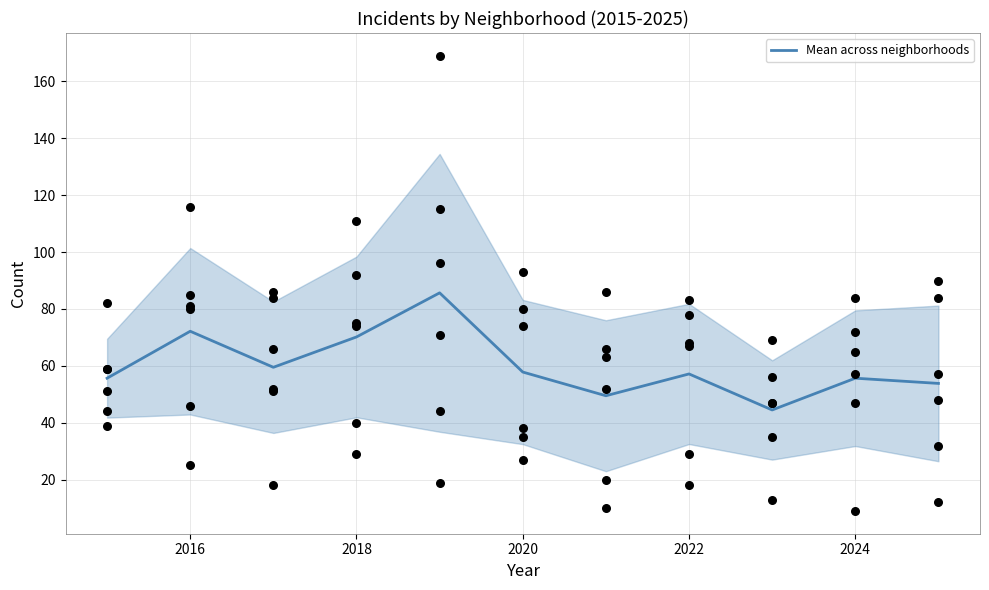

Between 2020 and 2022, which is larger?

2022